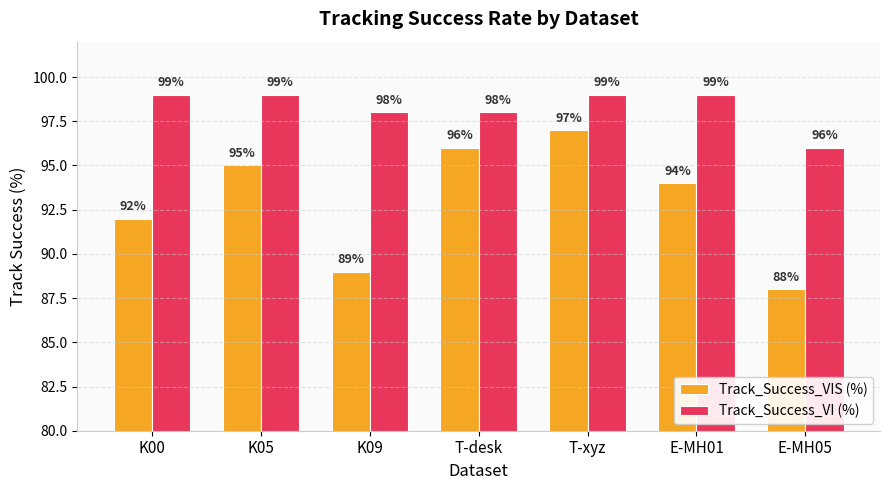

Between K00 and E-MH05, which series saw the biggest shift?

Track_Success_VIS (%)